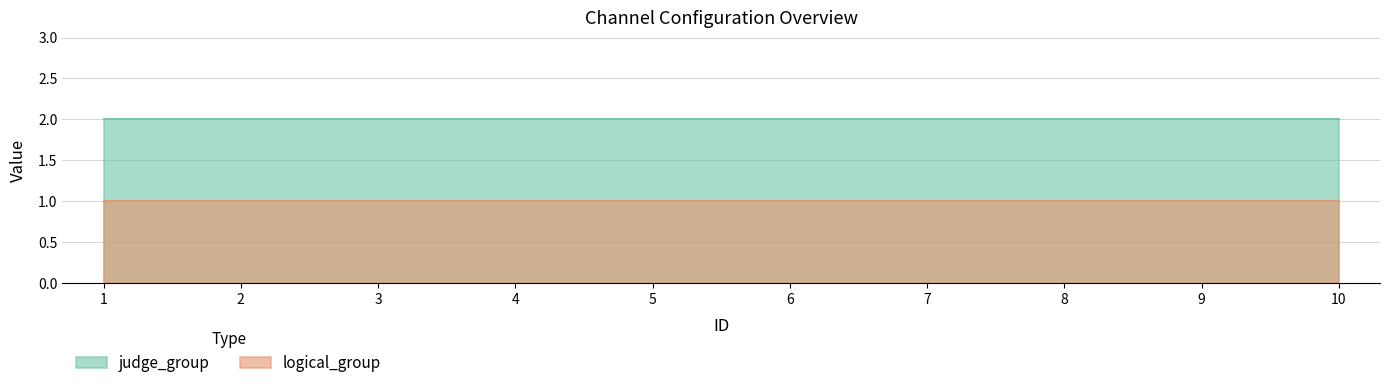

Reading right to left, extract all data points from this chart.

judge_group: 2	2	2	2	2	2	2	2	2	2
logical_group: 1	1	1	1	1	1	1	1	1	1